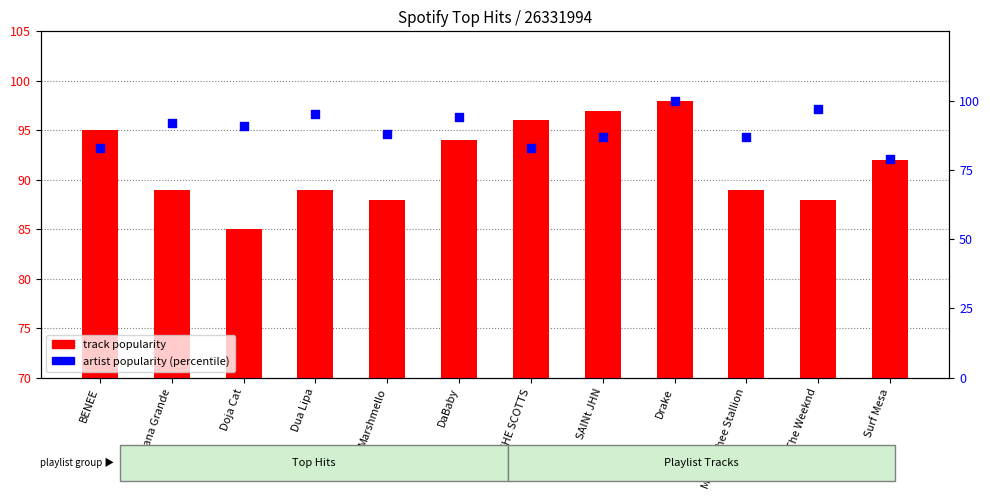

Which series has the widest spread of Y values?

artist popularity (percentile)